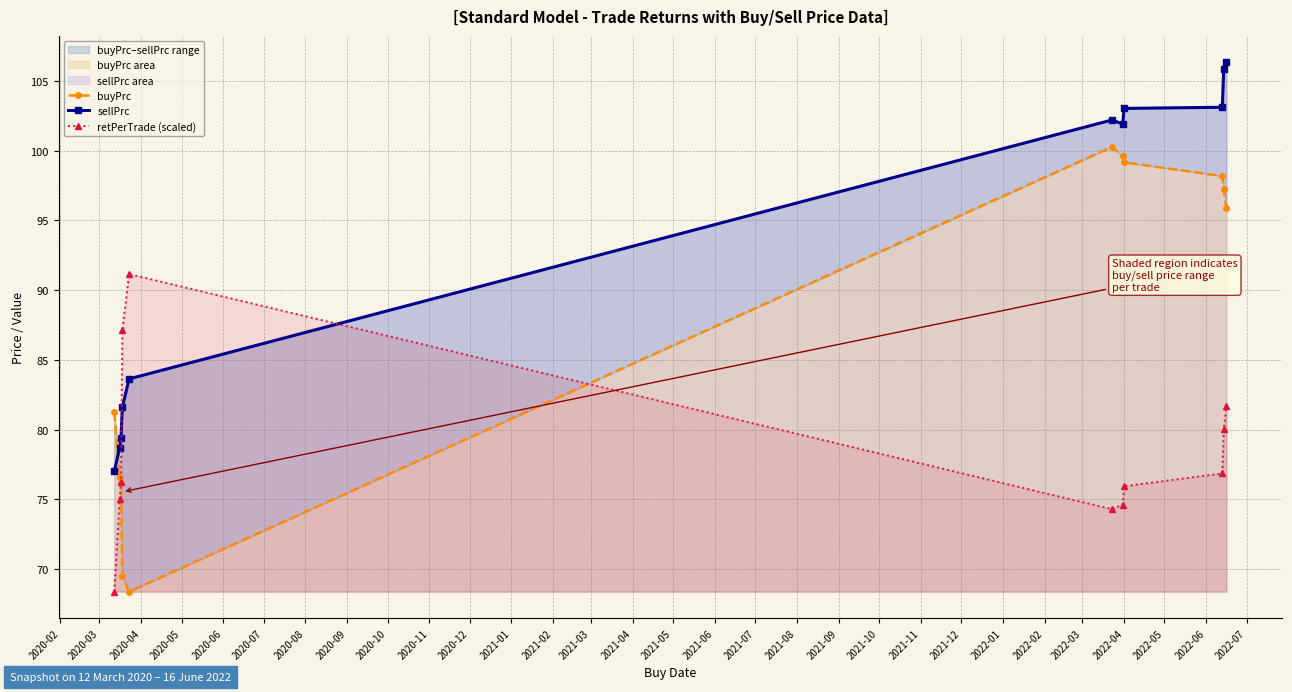

How many data points in retPerTrade (scaled) are above 76?

6